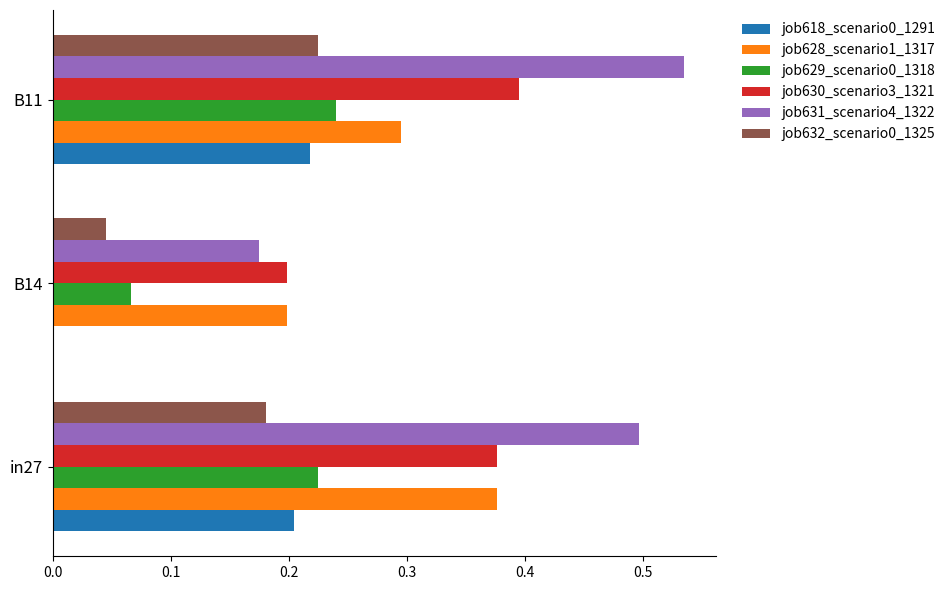

The job628_scenario1_1317 series shows 0.1 at B14. True or false?

False